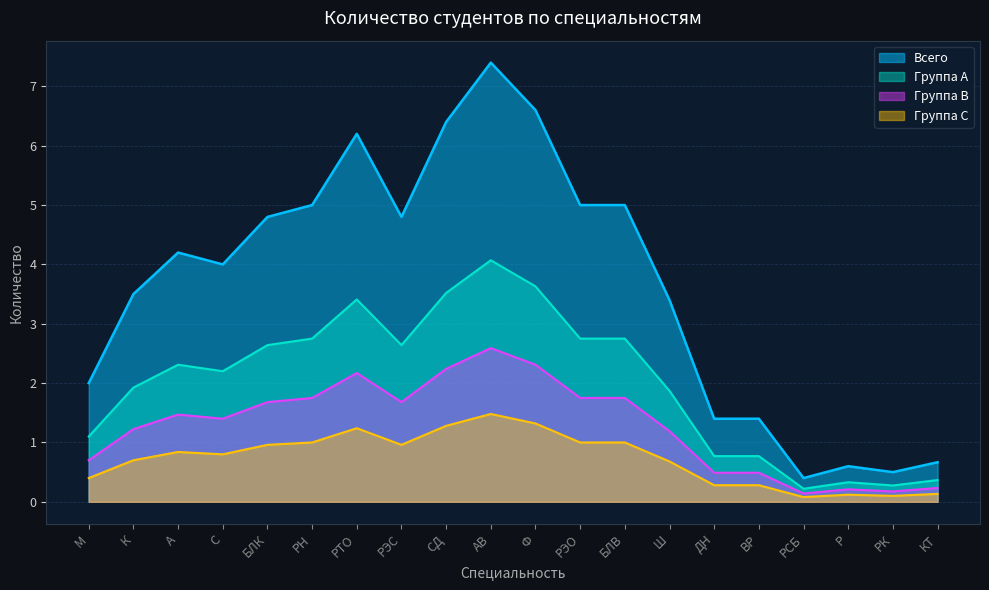

Does the chart display data point markers on the line(s)?

No